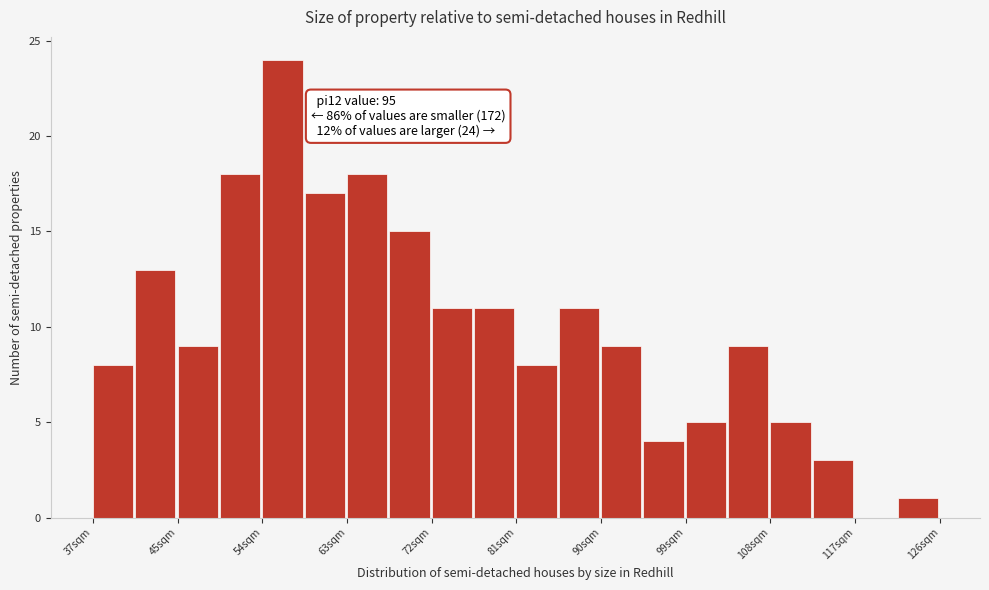

Which range on the x-axis has the tallest bar?

55 to 59